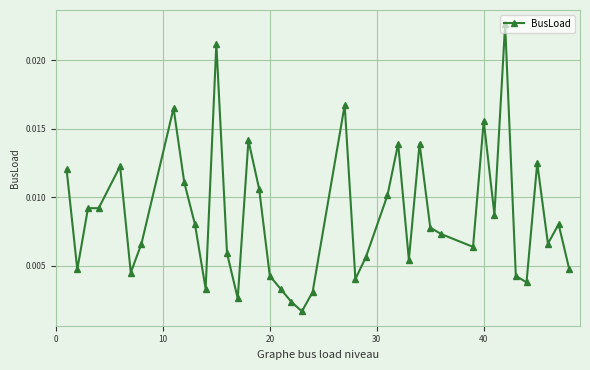

Does the chart have visible grid lines?

Yes